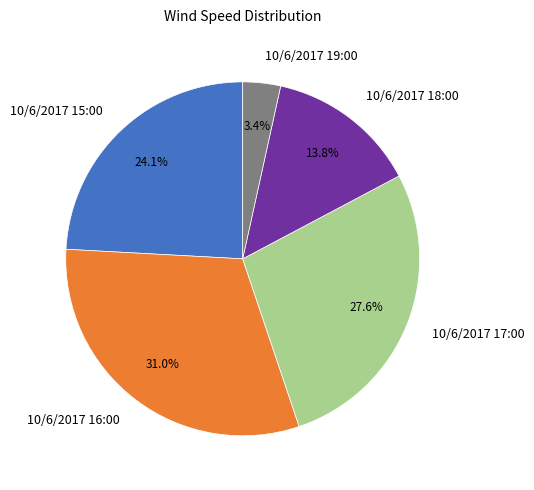

Is 10/6/2017 17:00 the majority of the pie?

No